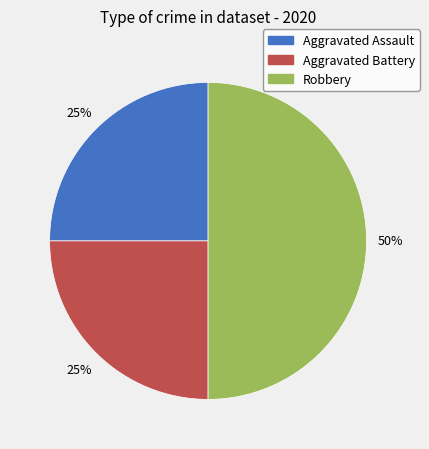

Which slice is the largest?

Robbery